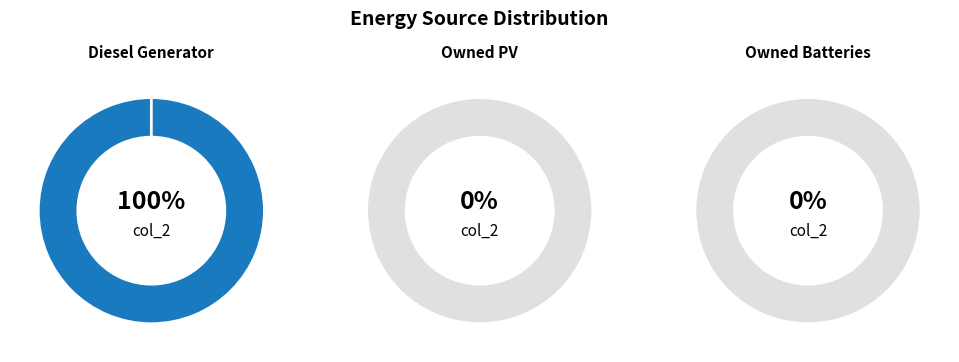

Is it true that Owned PV is 7% of the pie?

False